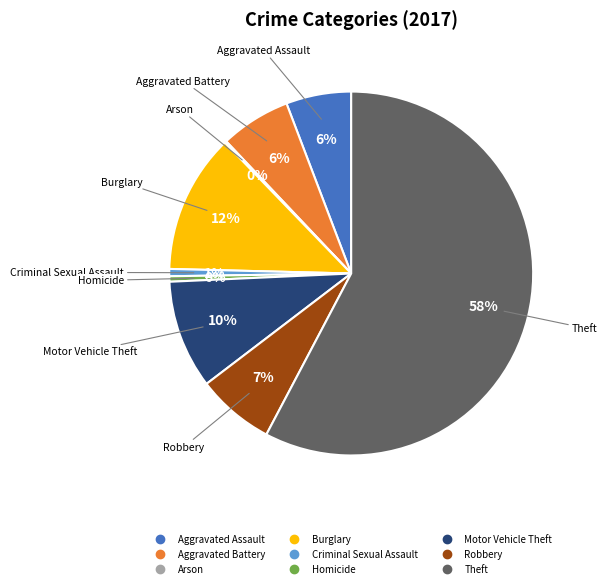

Between Theft and Burglary, which is larger?

Theft